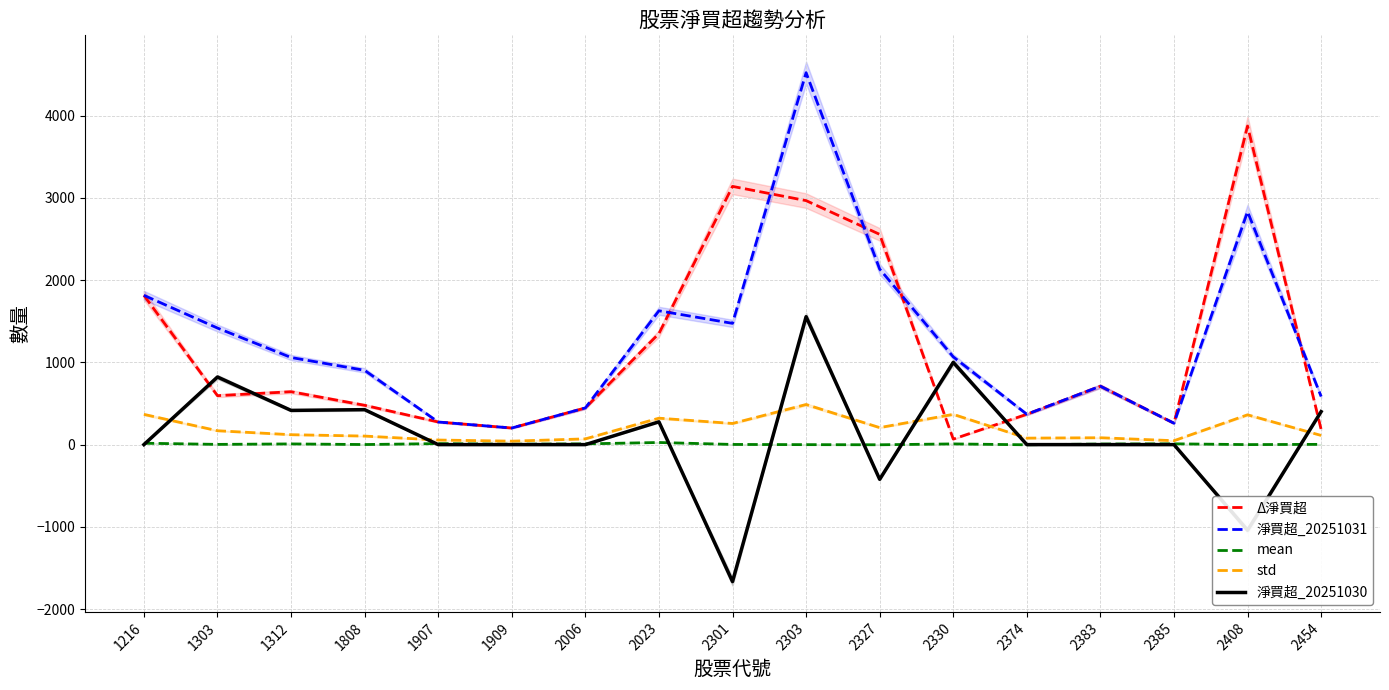

Which series ends up on top after the final intersection of Δ淨買超 and std?

Δ淨買超